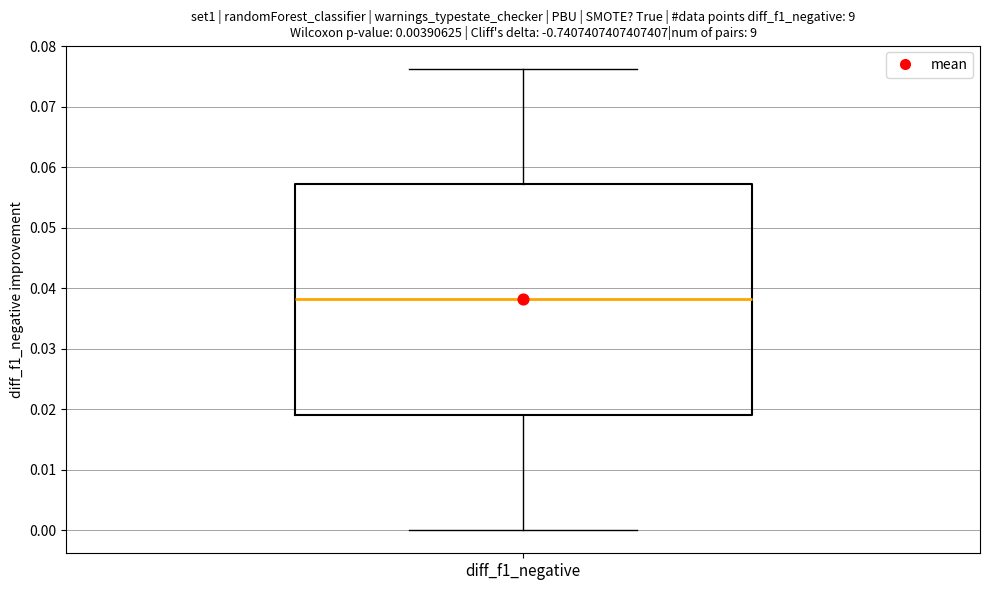

Where does the median line of the box for diff_f1_negative sit on the y-axis? The values are not printed on the chart, so give them approximately, as read against the axis.

0.038